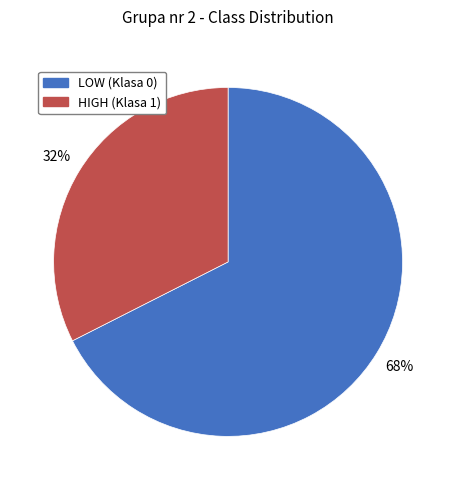

How many segments does this pie chart have?

2